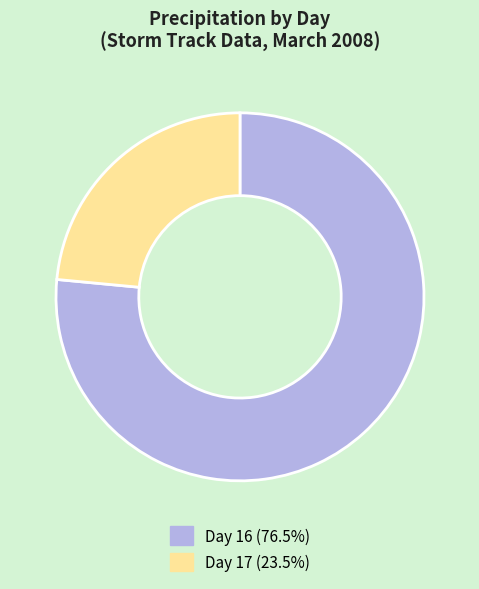

Is Day 17 (23.5%) the majority of the pie?

No